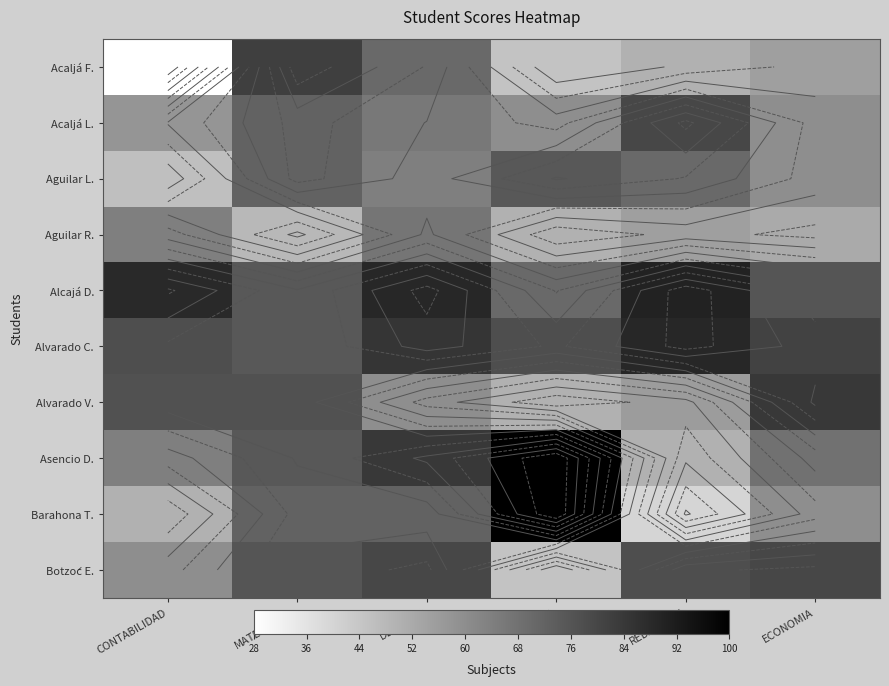

Count the number of categories in the chart.

6